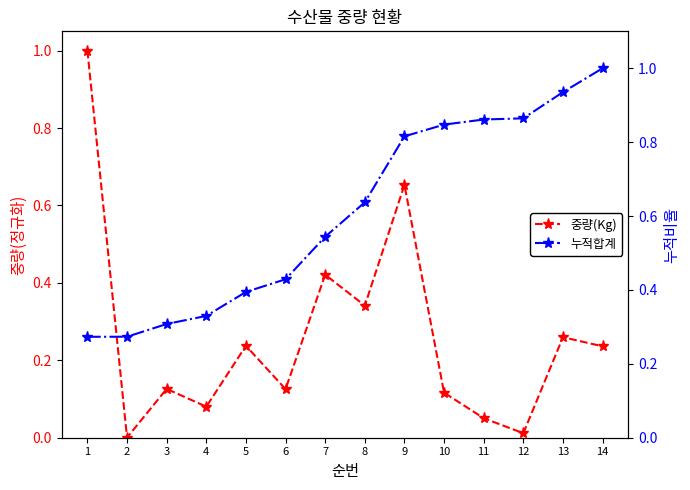

How many intersections are there between 중량(Kg) and 누적합계?

1